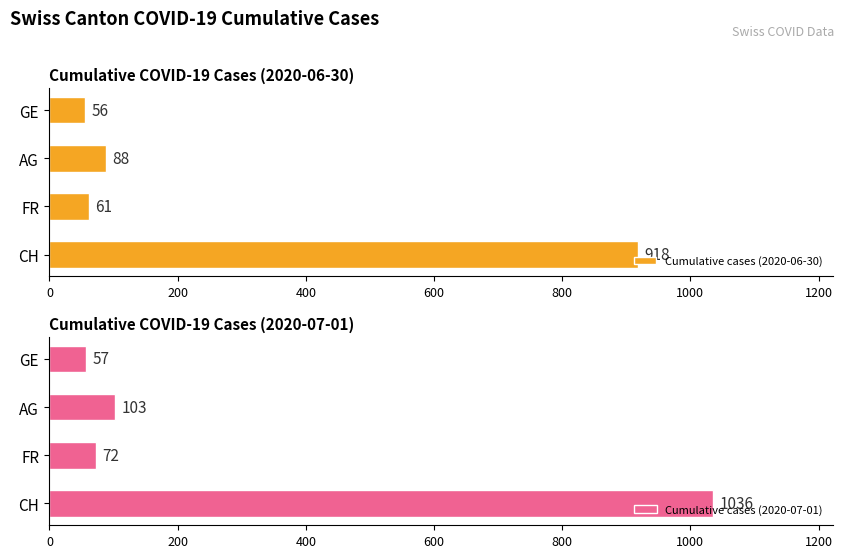

Read the Cumulative cases (2020-06-30) value at CH.

918